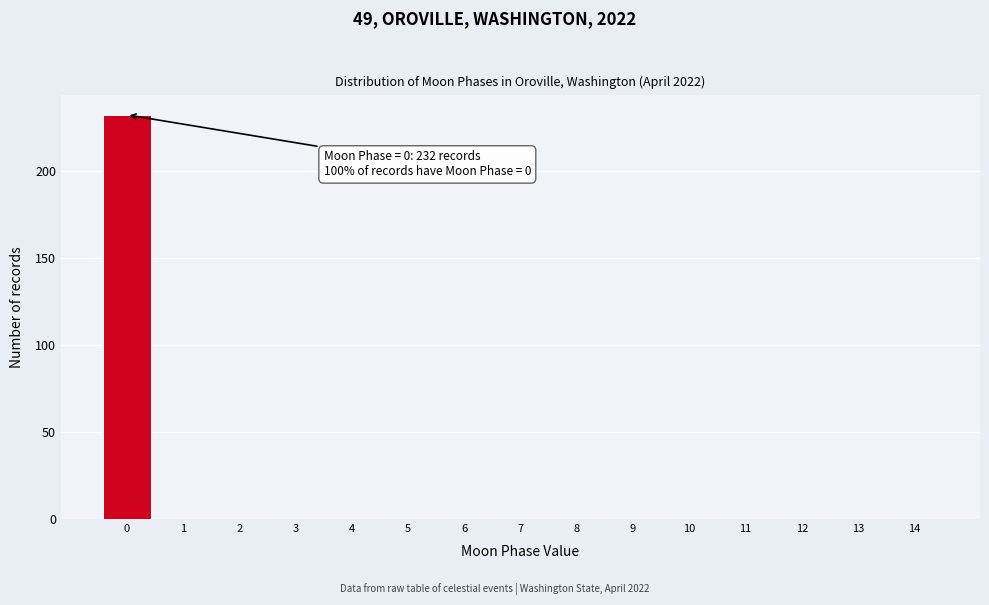

Which range on the x-axis has the tallest bar?

-0.5 to 0.5